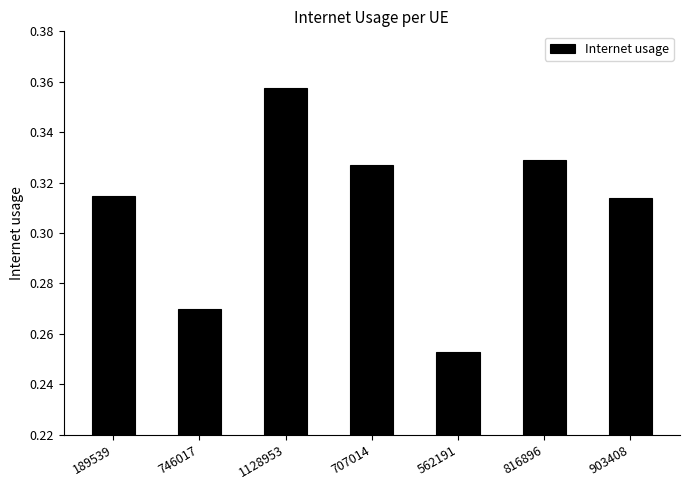

Which label corresponds to the largest value in the chart?

1128953